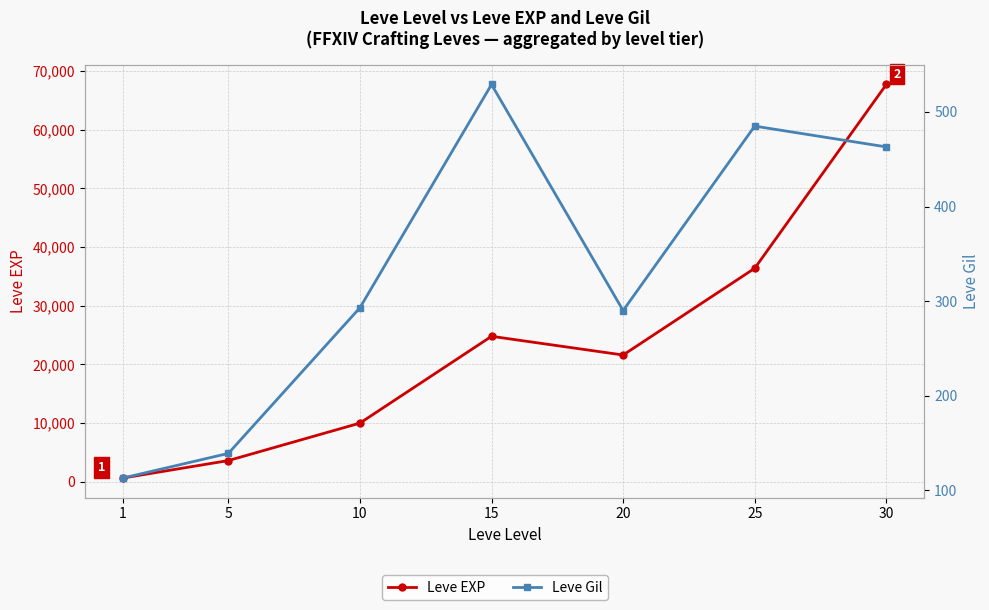

At which category does Leve Gil reach its first local valley?

20